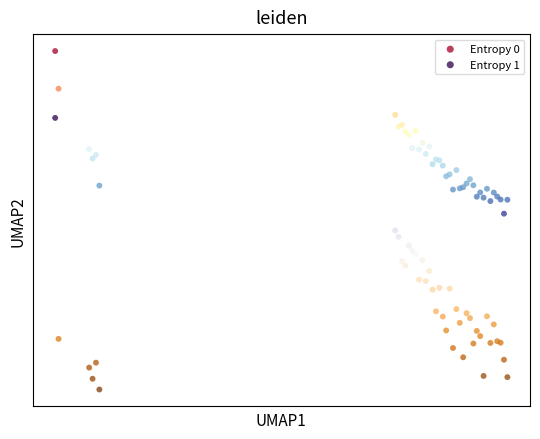

What are all the series names shown in the legend?

Entropy 0, Entropy 1